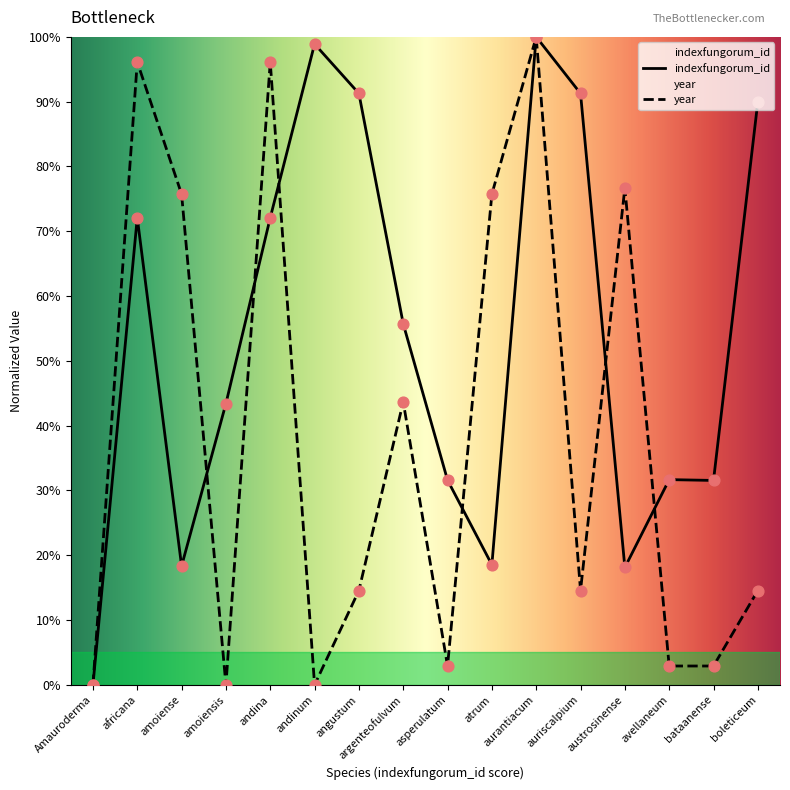

What is the ratio of the value at asperulatum to the value at austrosinense?

1.7